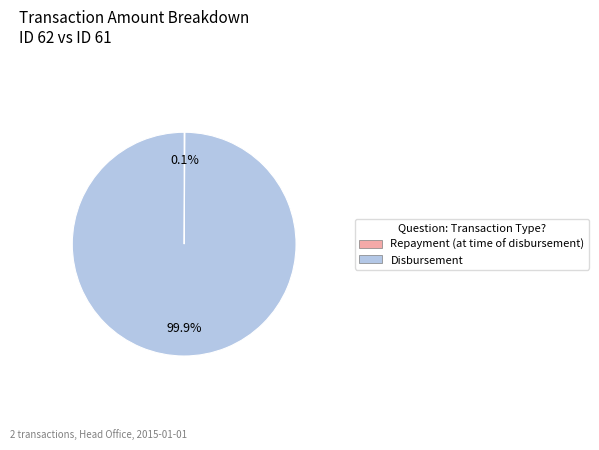

The Disbursement slice represents 100% of the pie. True or false?

True